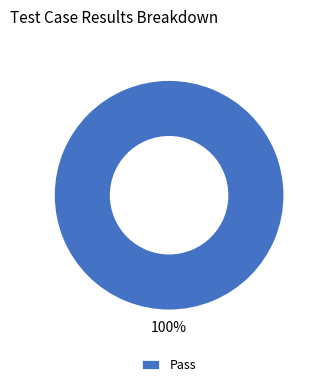

Rank the categories by value from lowest to highest.

Pass